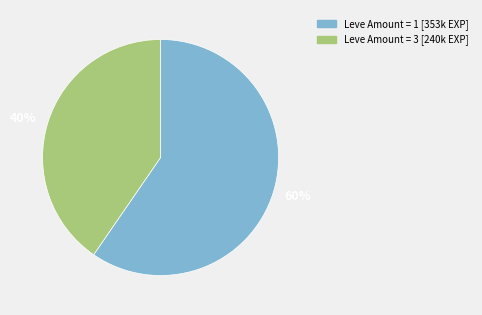

Is there any slice that represents more than half of the pie?

Yes